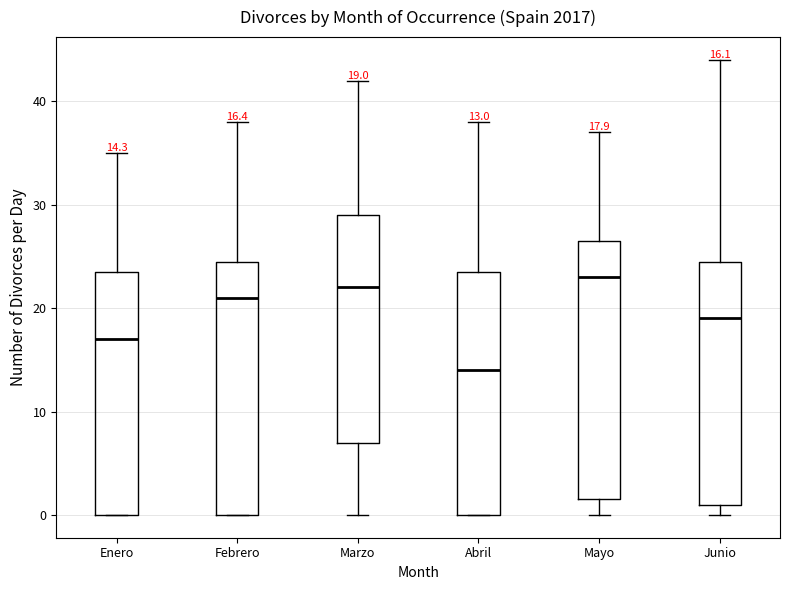

Which box has the lowest median line?

Abril